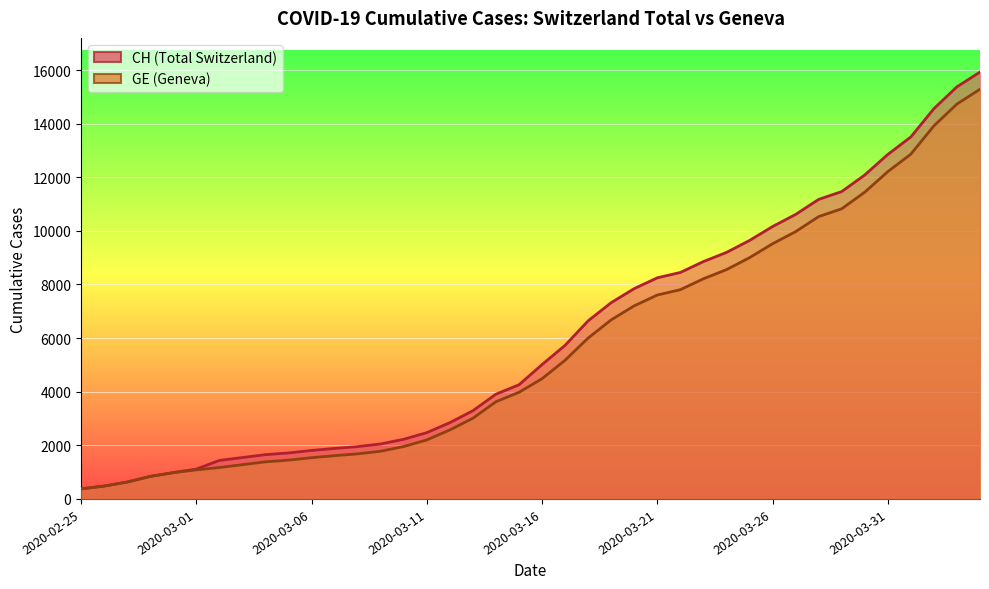

True or false: CH and GE cross at least once.

False